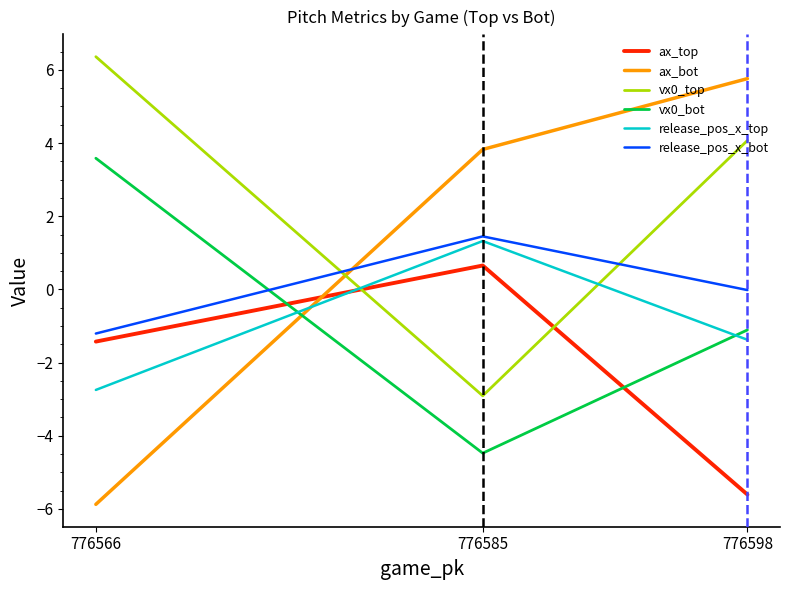

What is the spread (max minus min) of values at 776598?

11.4